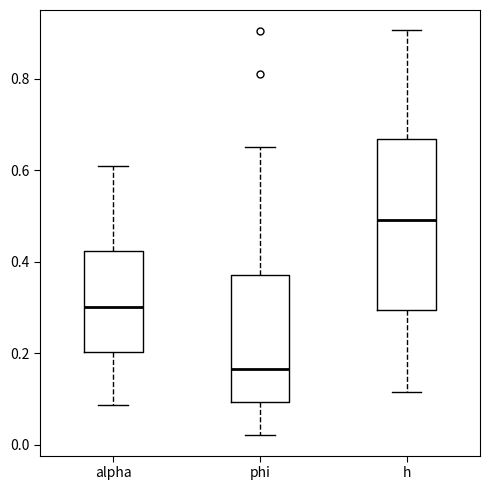

Comparing the boxes themselves (not the whiskers), which one is the tallest?

h